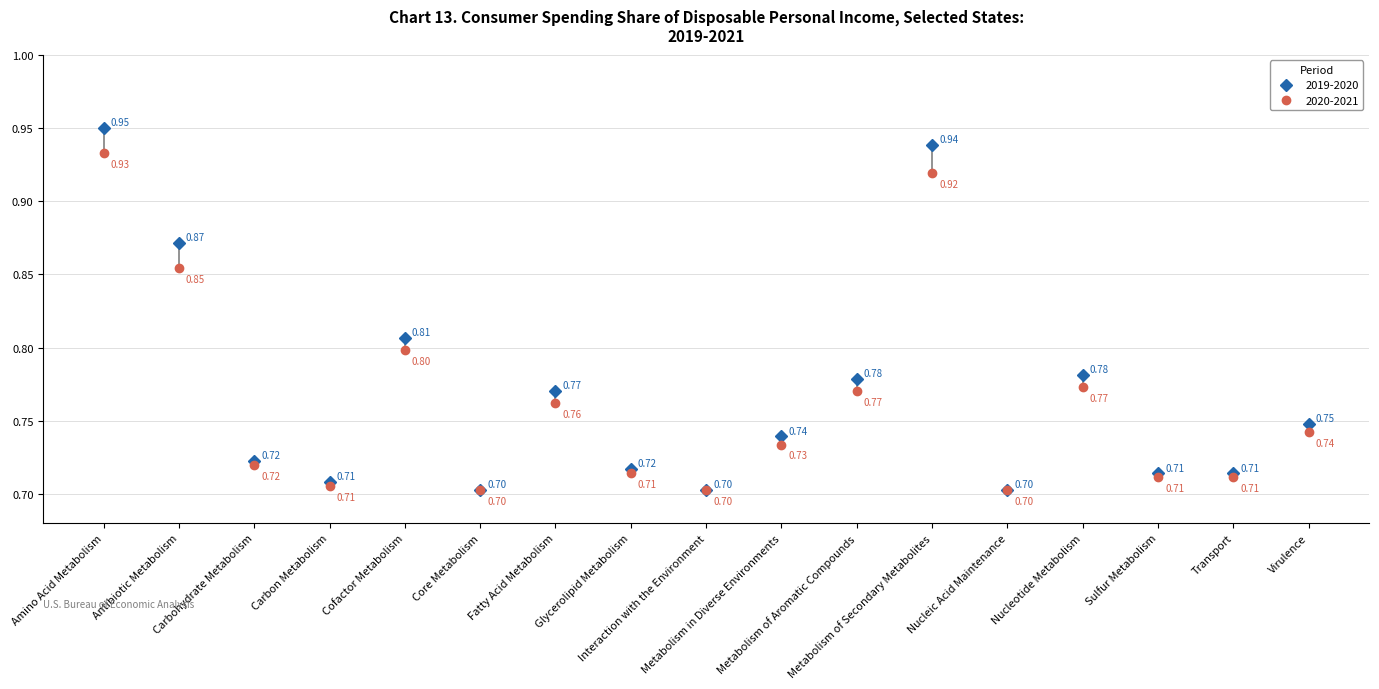

Rank the series by their average value, from highest to lowest.

2019-2020, 2020-2021